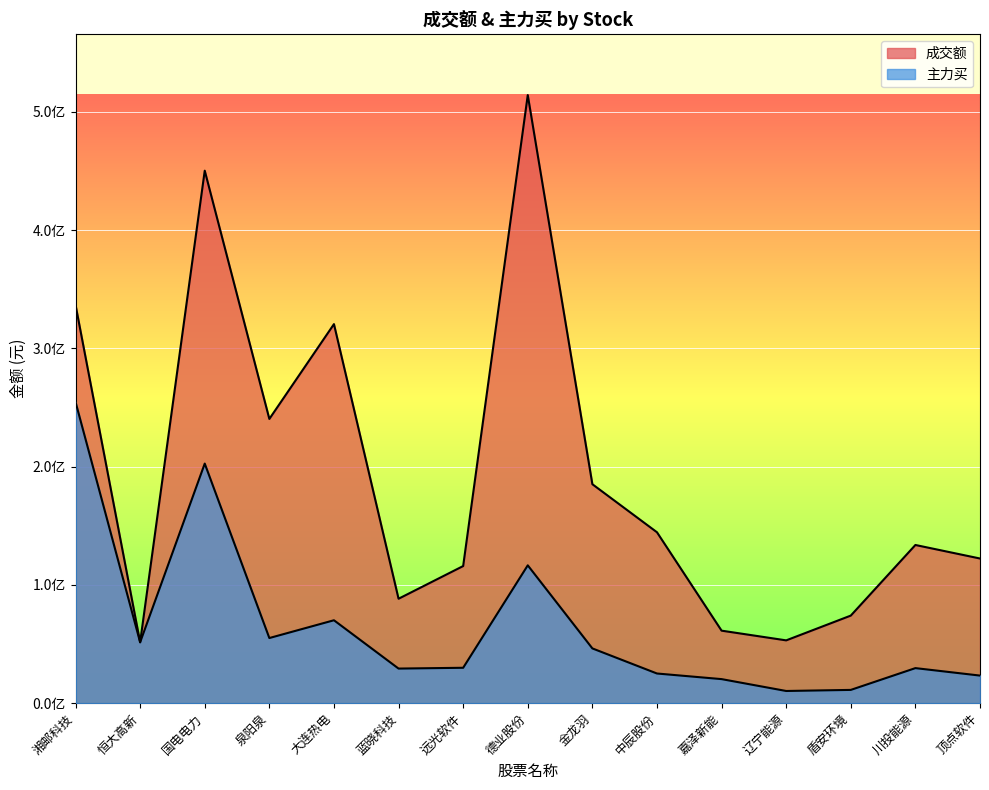

At which category is the sum across all series the highest?

国电电力